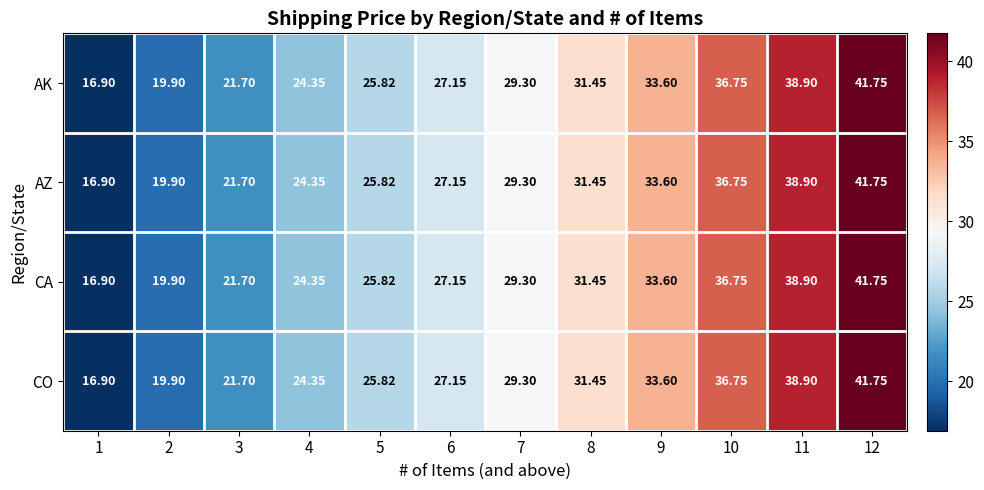

Is the value of CO at 3 greater than the value of AZ at 9?

No